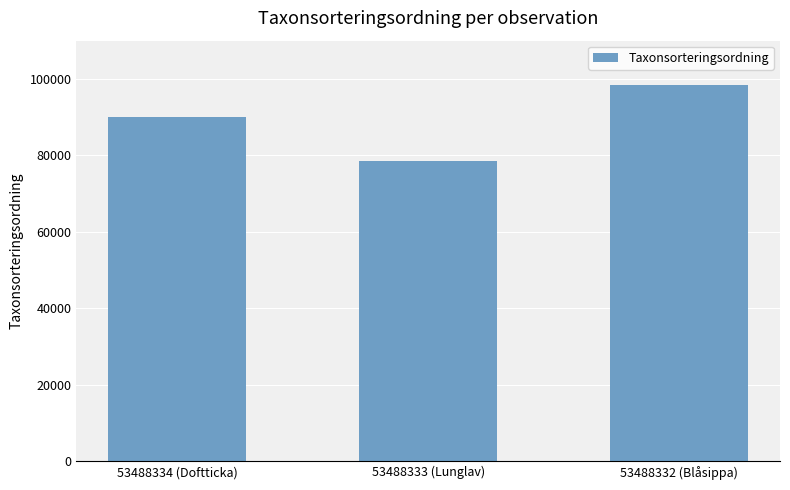

What is the difference between the values at 53488334 (Doftticka) and 53488333 (Lunglav)?

11383